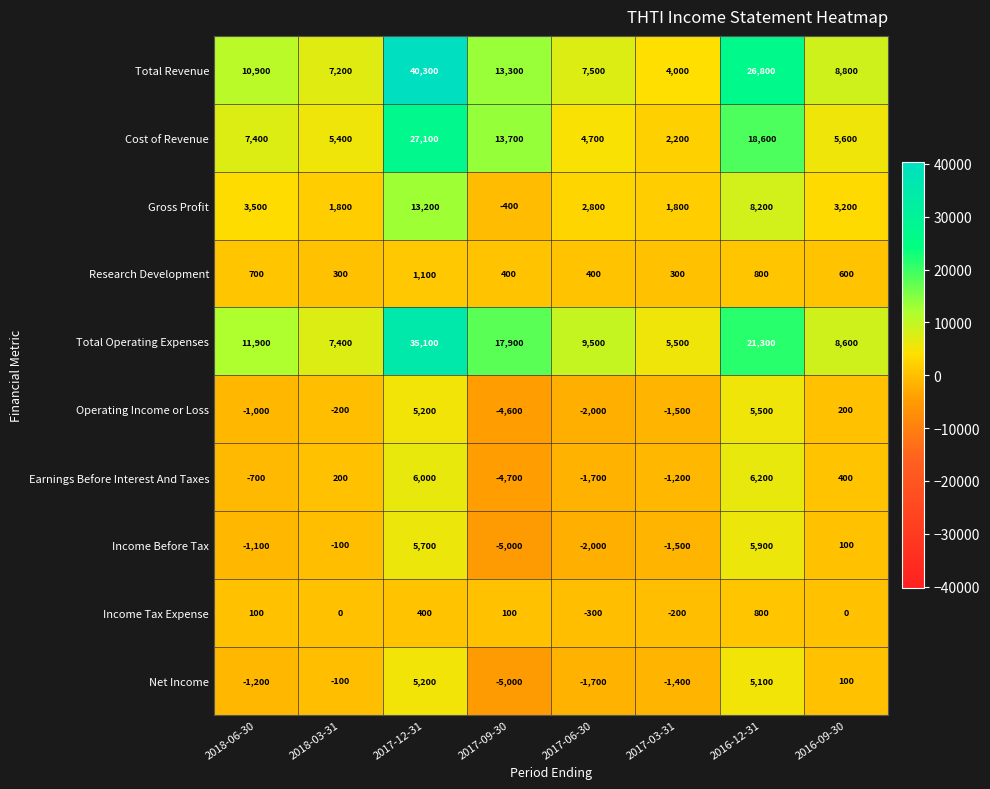

At how many categories does at least one series exceed 23554?

2